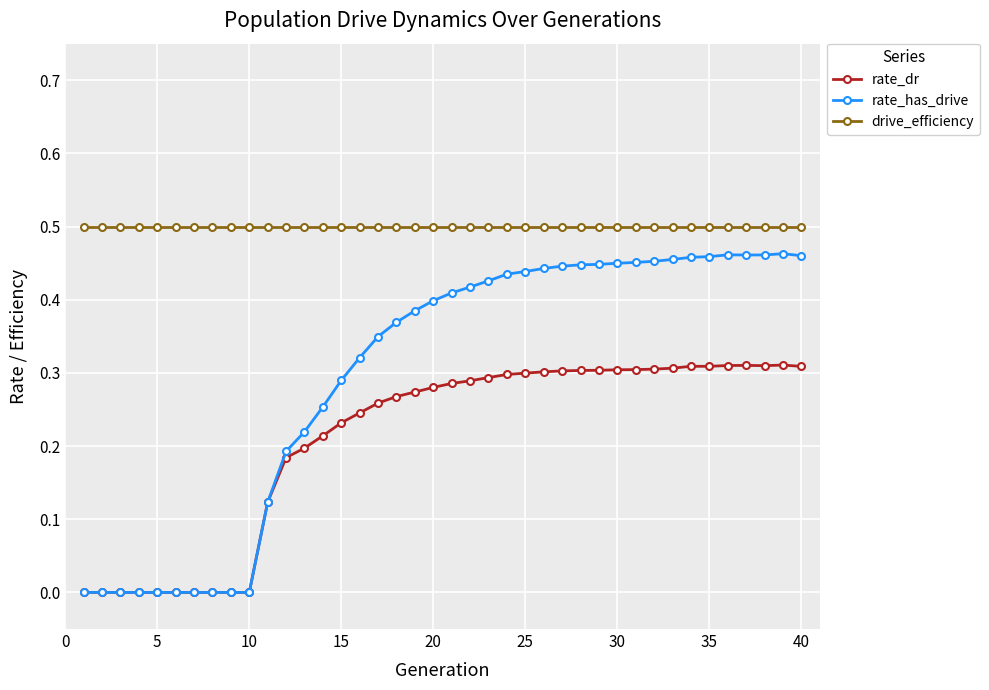

List the series in order of their peak value, lowest first.

rate_dr, rate_has_drive, drive_efficiency